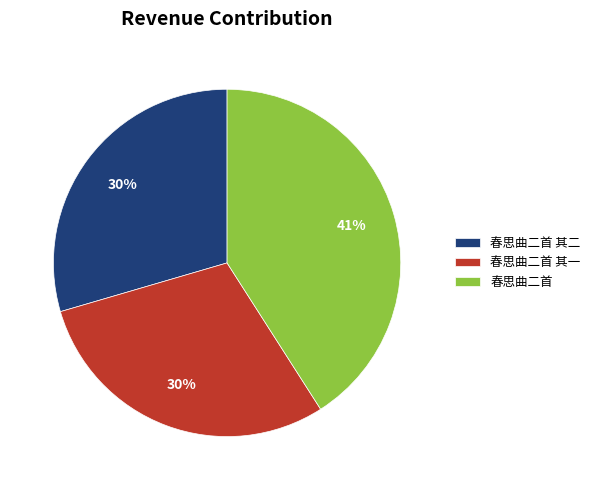

How many segments does this pie chart have?

3